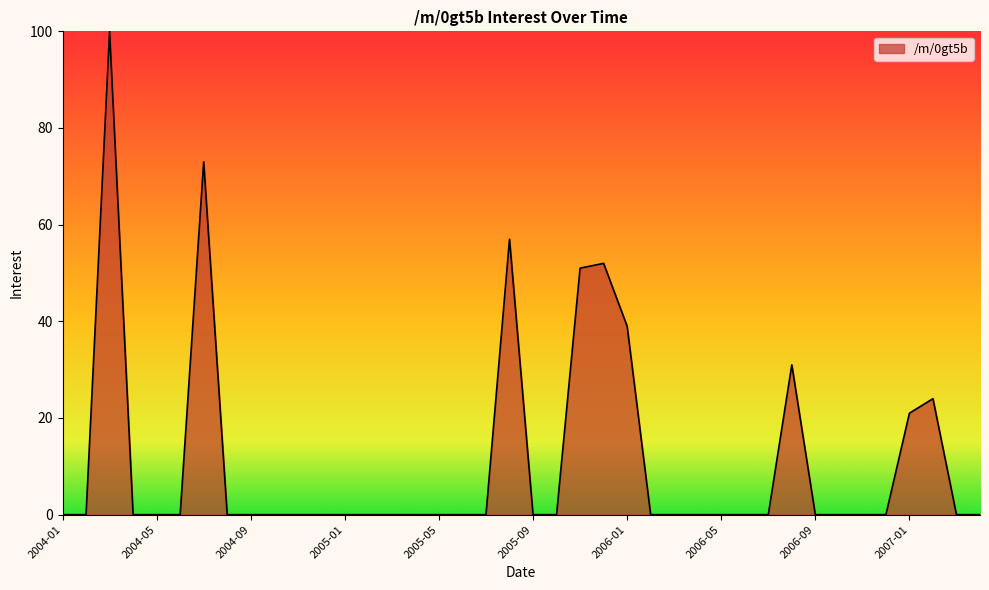

Reading right to left, list all the values displayed in this chart.

0	0	24	21	0	0	0	0	31	0	0	0	0	0	0	39	52	51	0	0	57	0	0	0	0	0	0	0	0	0	0	0	0	73	0	0	0	100	0	0